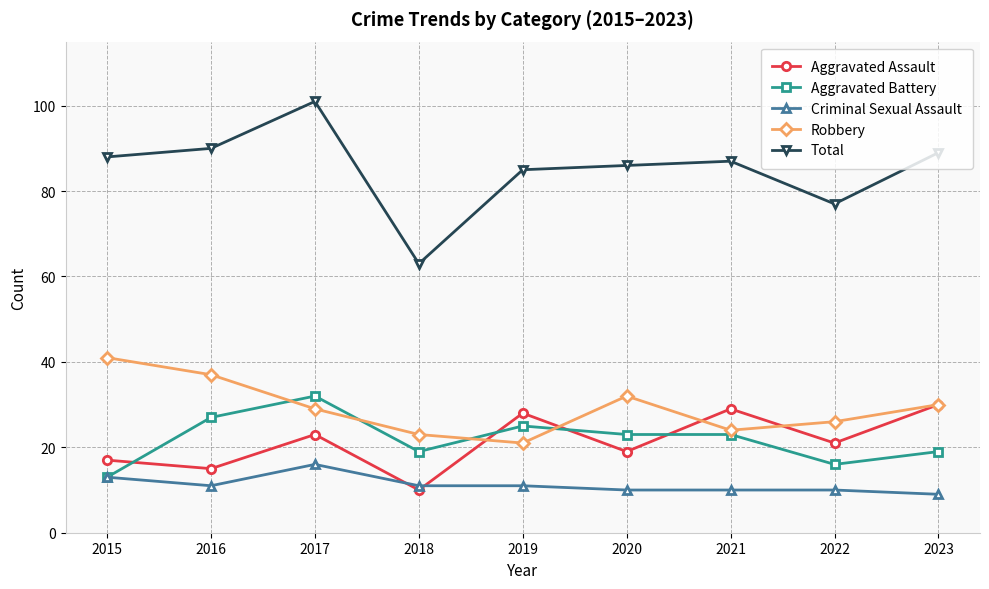

How many lines are shown in the chart?

5